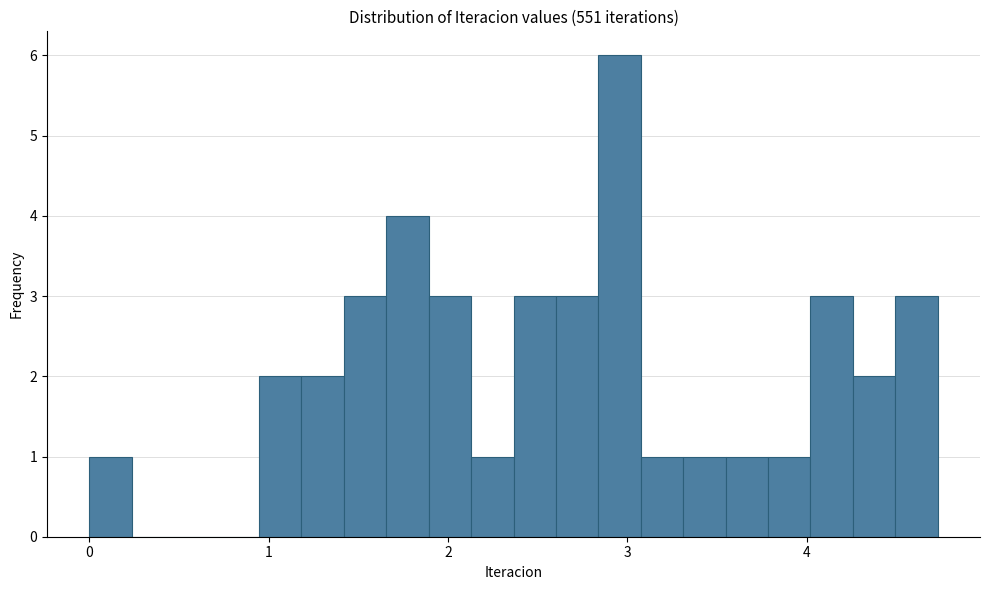

Around what value on the x-axis is the tallest bar? Give the approximate position of its centre, as read against the axis.

3.0